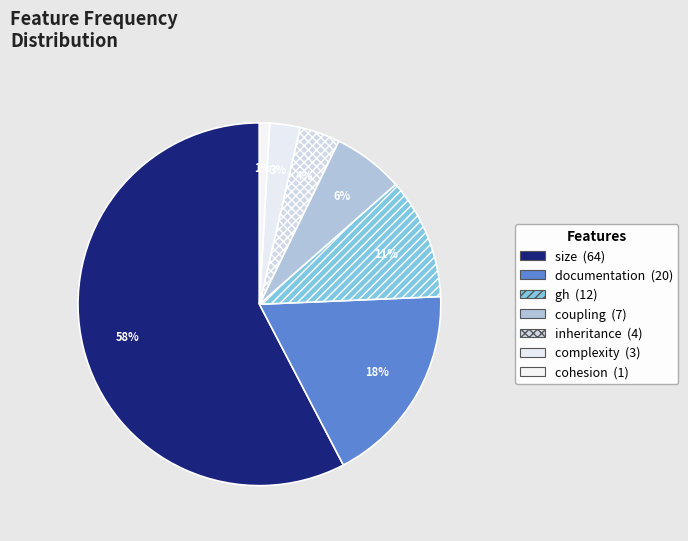

Rank the categories by value from highest to lowest.

size, documentation, gh, coupling, inheritance, complexity, cohesion